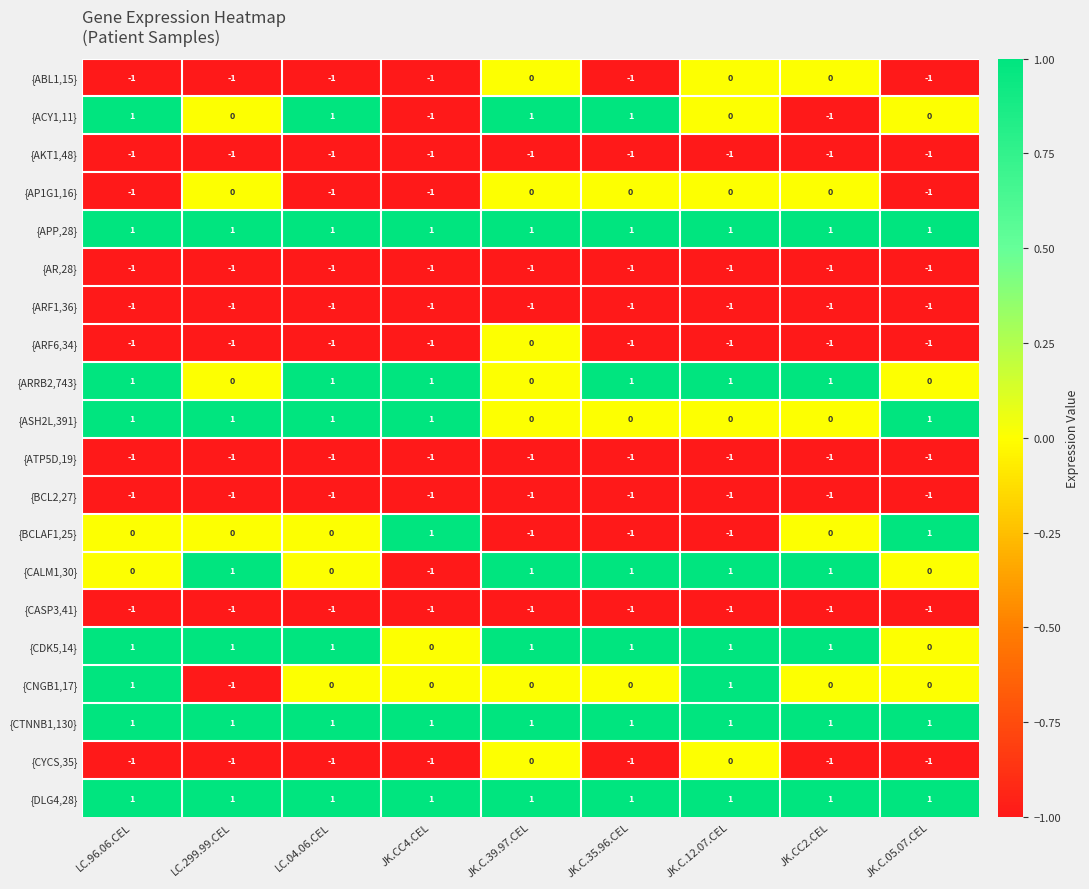

Between LC.96.06.CEL and JK.CC2.CEL, which series saw the biggest shift?

{ACY1,11}